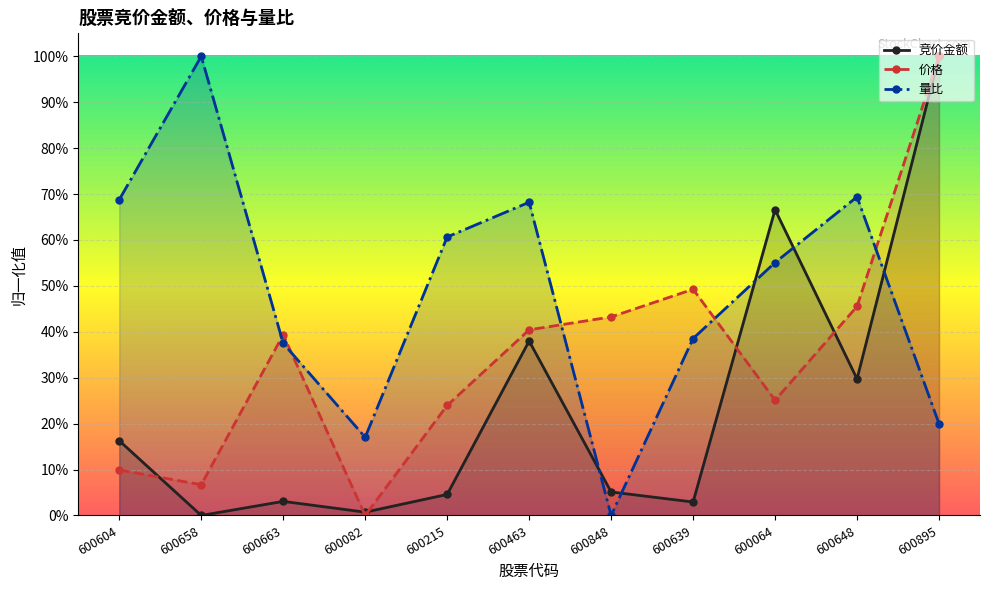

What position from the right is 600648?

2